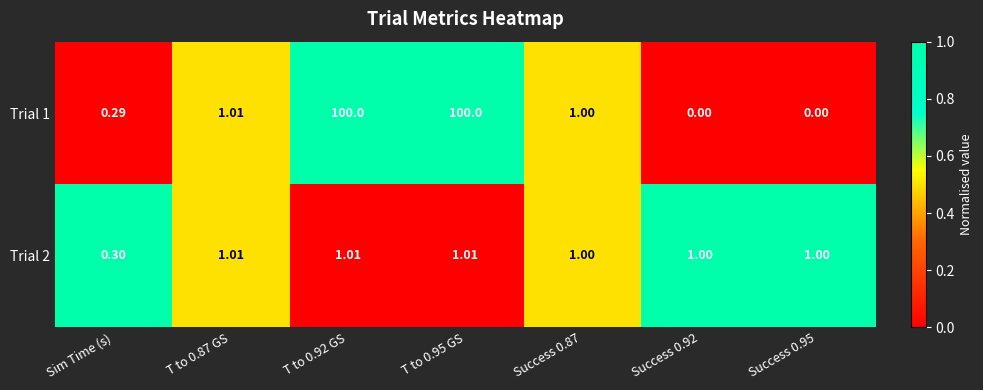

Where is Trial 2 nearest to the value 0?

Sim Time (s)